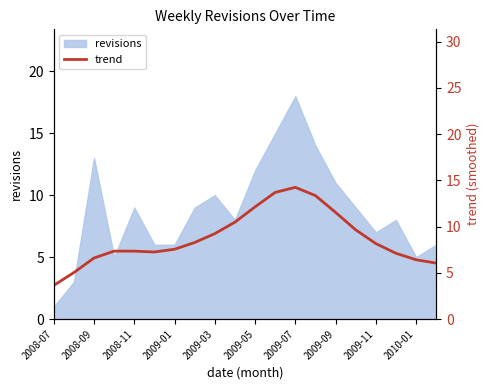

Reading right to left, transcribe all the data shown in this chart.

6.0	6.4	7.1	8.2	9.6	11.5	13.3	14.2	13.7	12.1	10.5	9.2	8.3	7.5	7.2	7.3	7.3	6.6	5.0	3.6